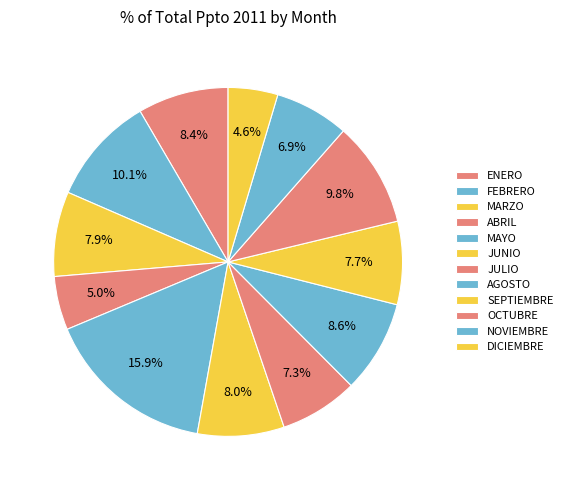

Approximately how many times larger is the value at SEPTIEMBRE compared to DICIEMBRE?

1.7